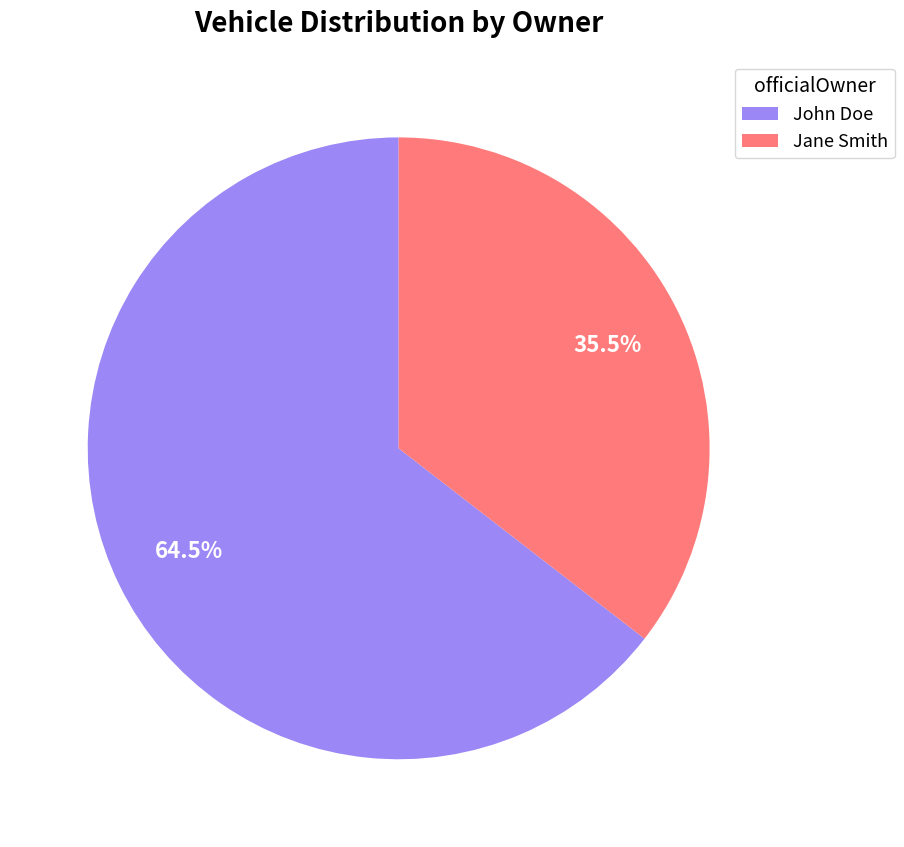

The John Doe slice represents 74% of the pie. True or false?

False